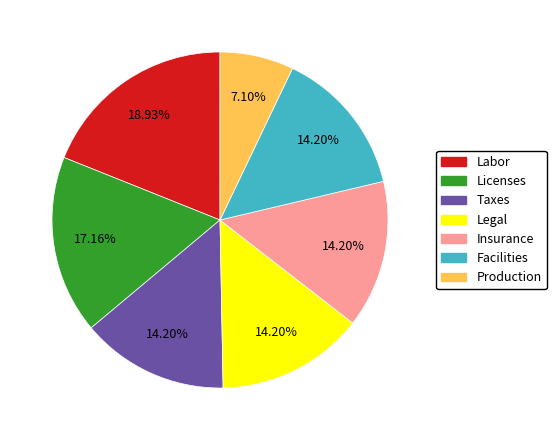

To the nearest percent, what is the difference between the largest and smallest slice percentages?

12%